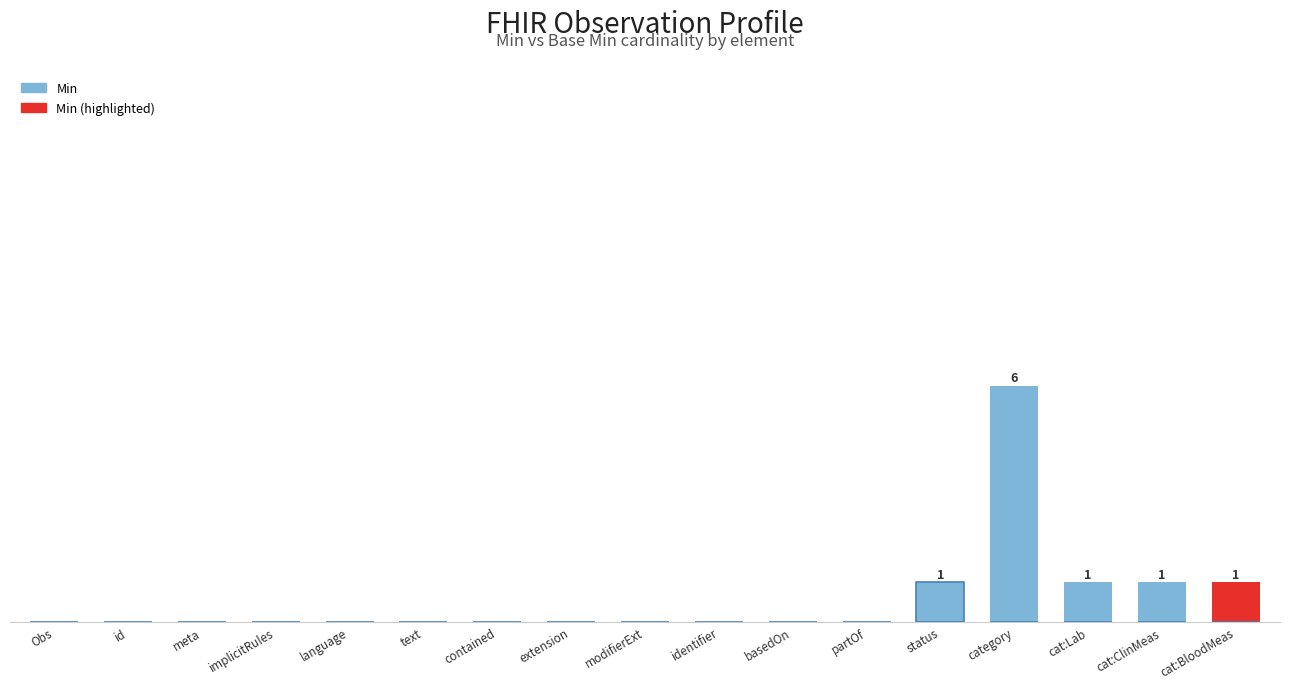

How many bars are there in each group?

2